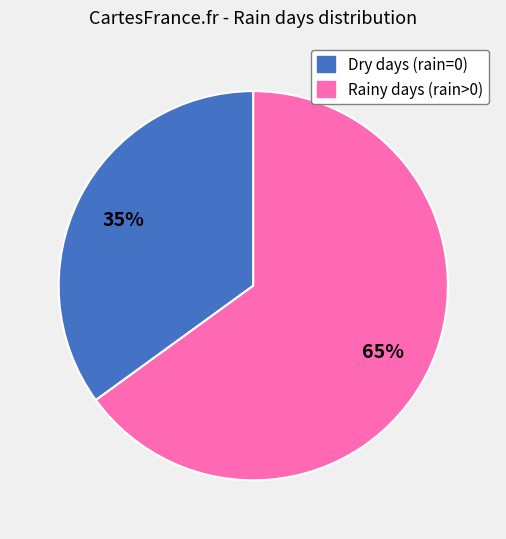

Count the number of slices in the pie.

2